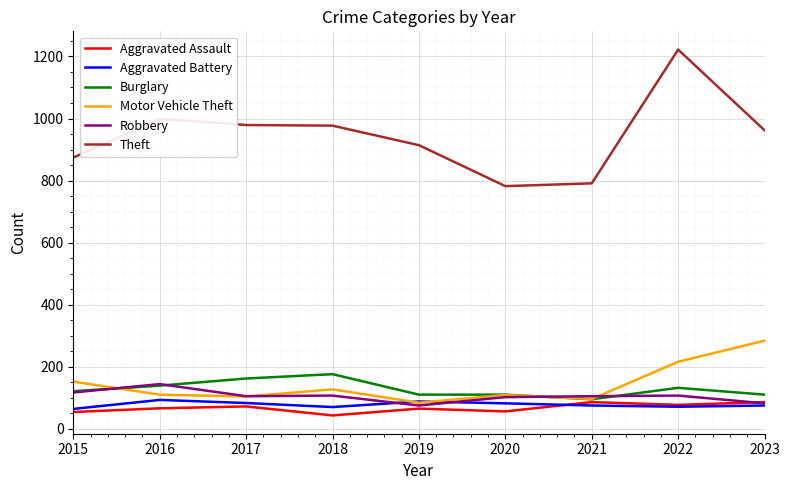

What is the difference between the highest and lowest values at 2016?

933